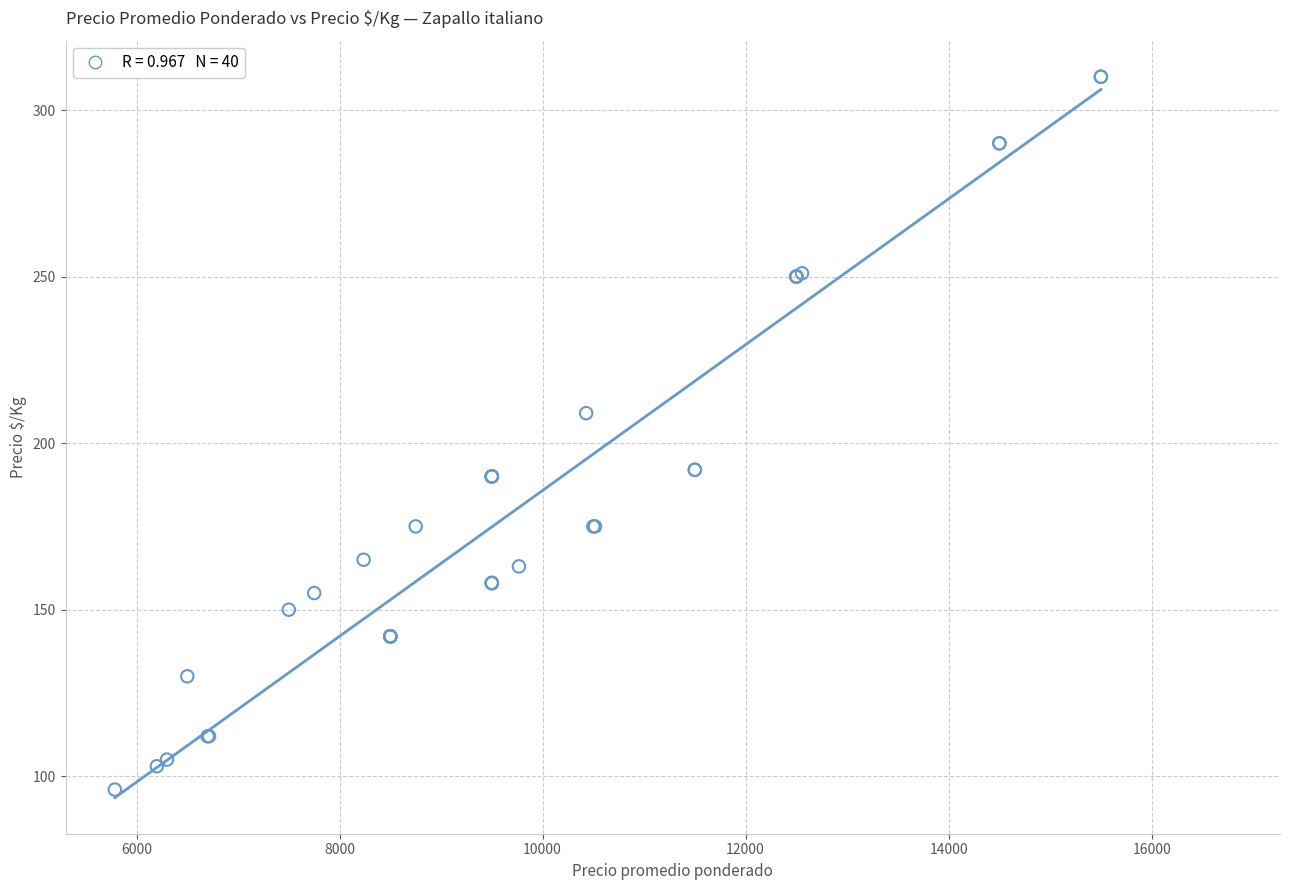

What Y value in the scatter plot is closest to 203?

209